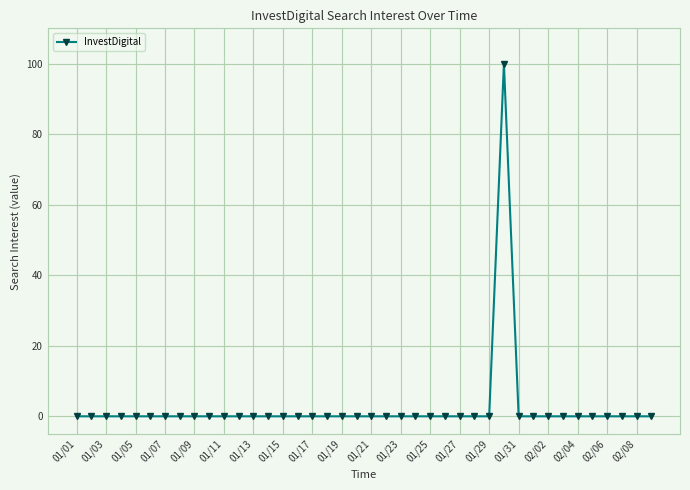

Reading left to right, list all the values displayed in this chart.

0	0	0	0	0	0	0	0	0	0	0	0	0	0	0	0	0	0	0	0	0	0	0	0	0	0	0	0	0	100	0	0	0	0	0	0	0	0	0	0